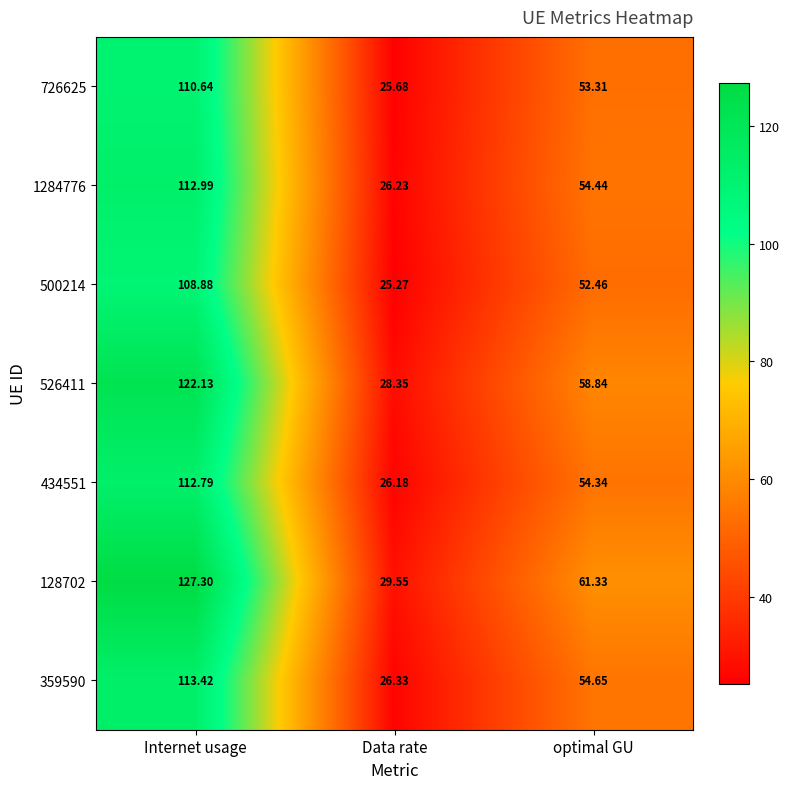

Which category has the lowest value across all series?

Data rate